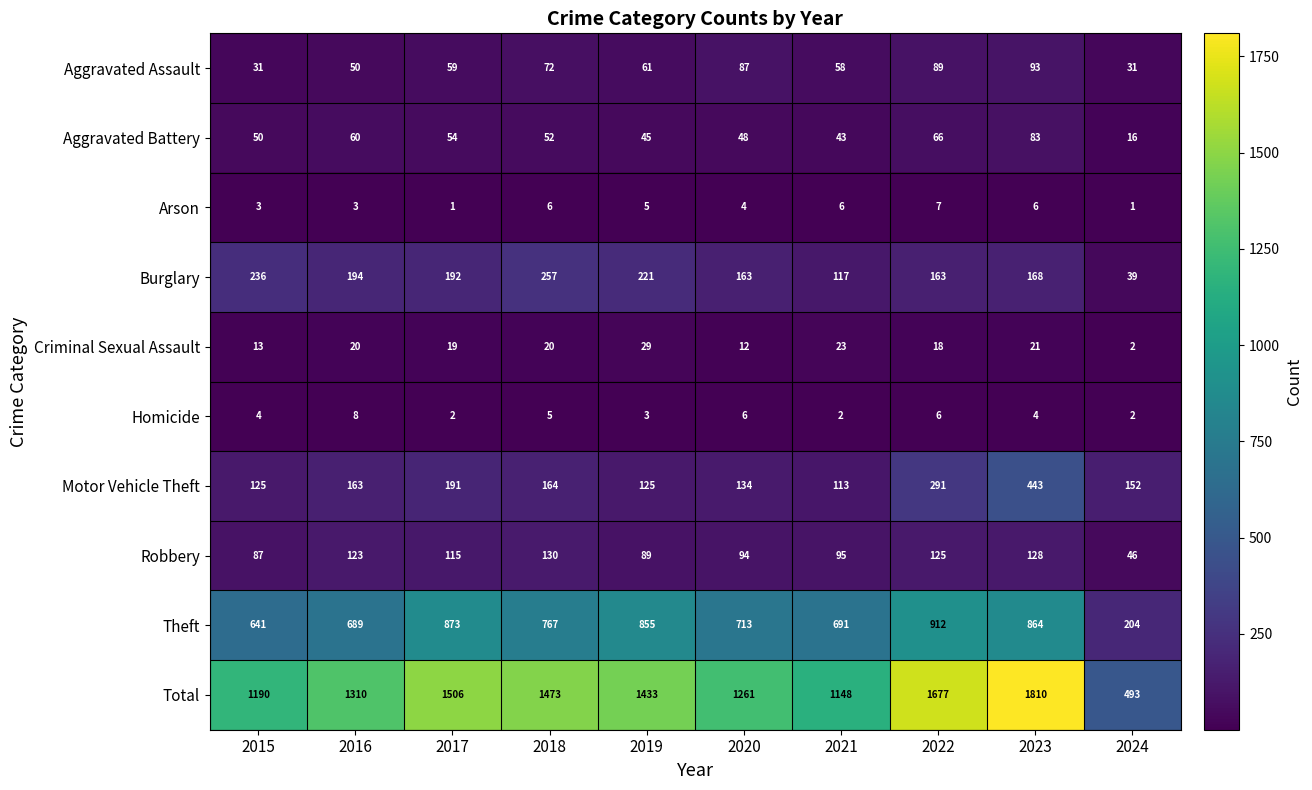

The value of Homicide at 2015 is 6. True or false?

False